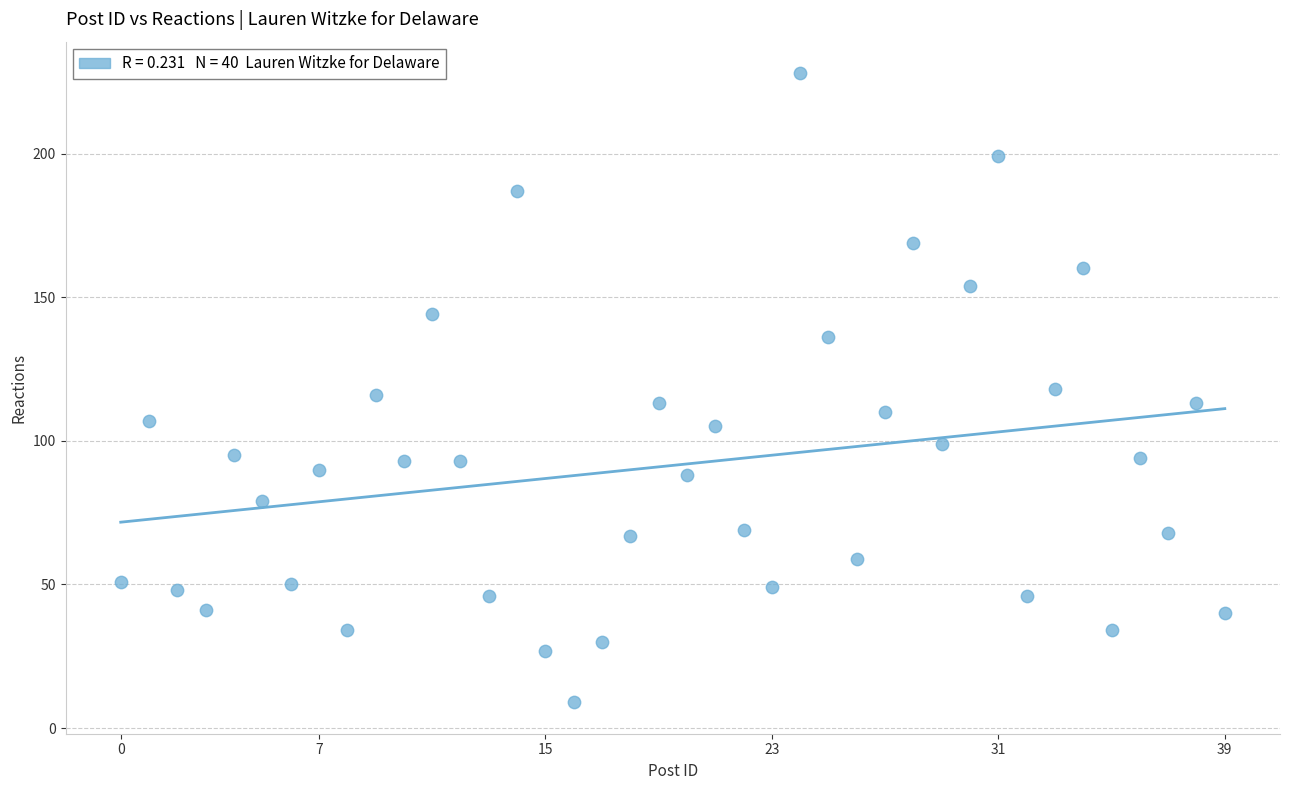

What is the range of Y values (max minus min)?

219